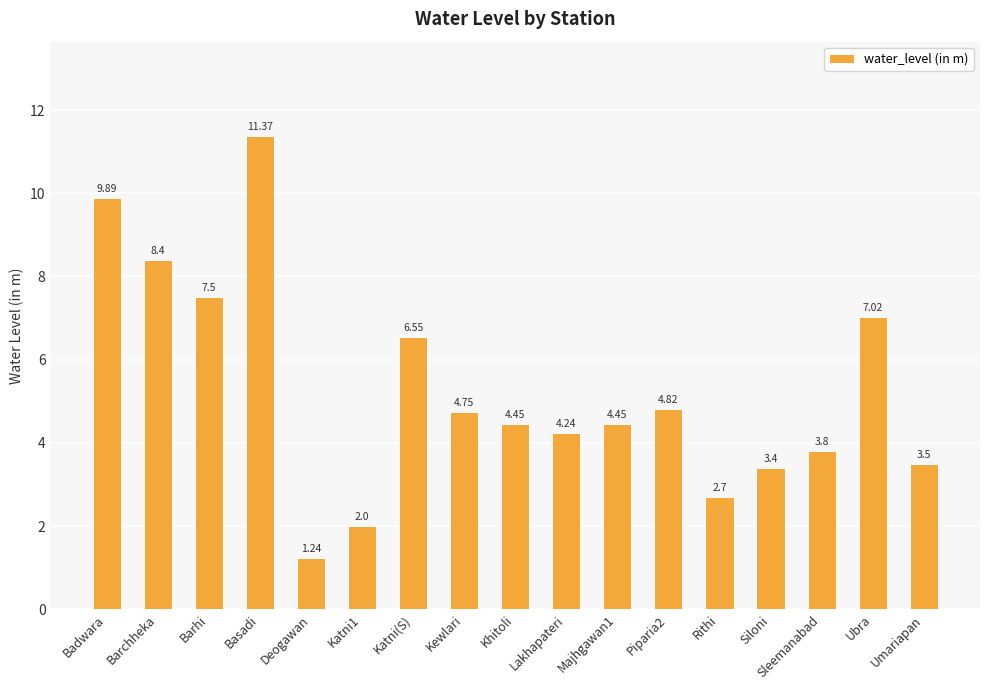

What is the change in value from Basadi to Siloni?

-8.0